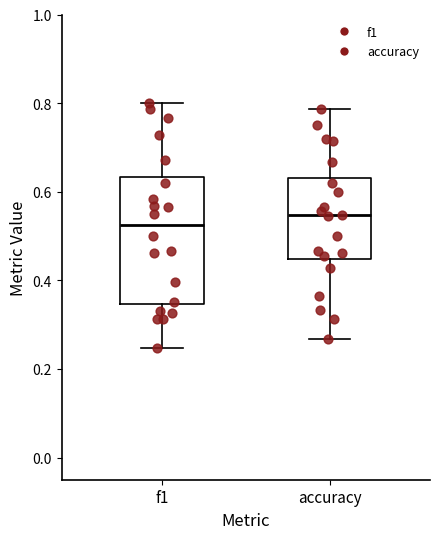

Which box has the highest median line?

accuracy